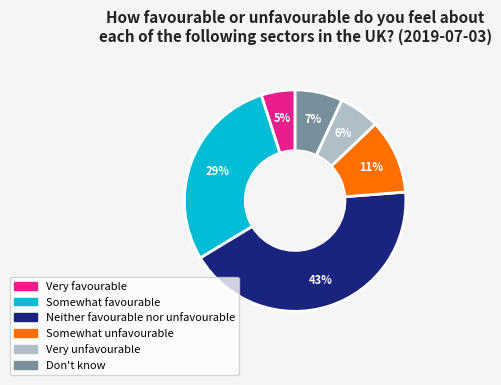

Is there a majority slice in this chart?

No